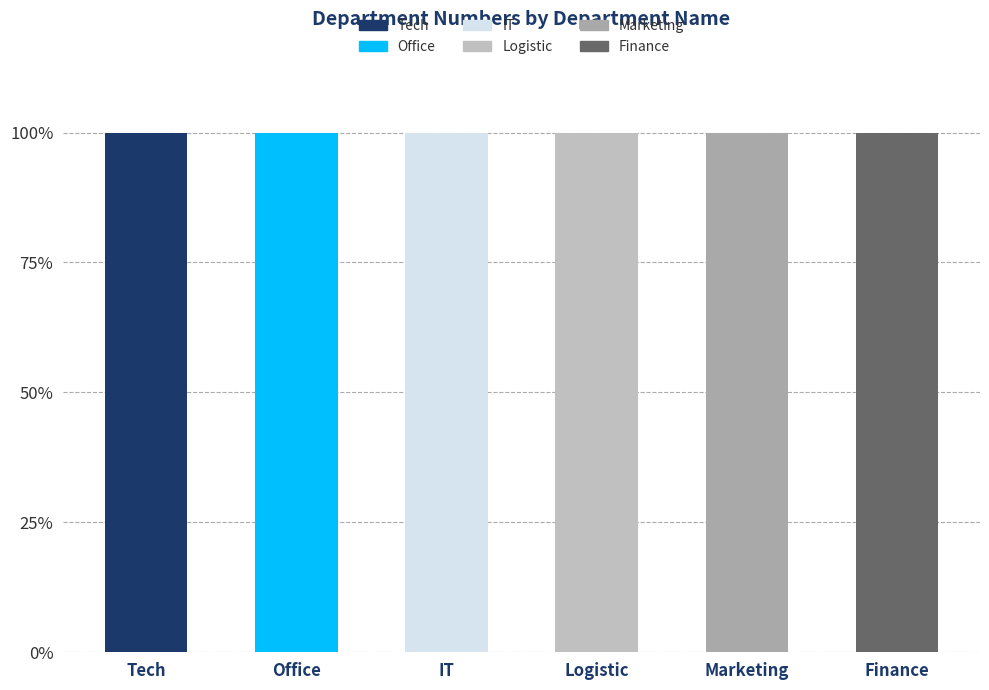

What position from the left is Finance?

6